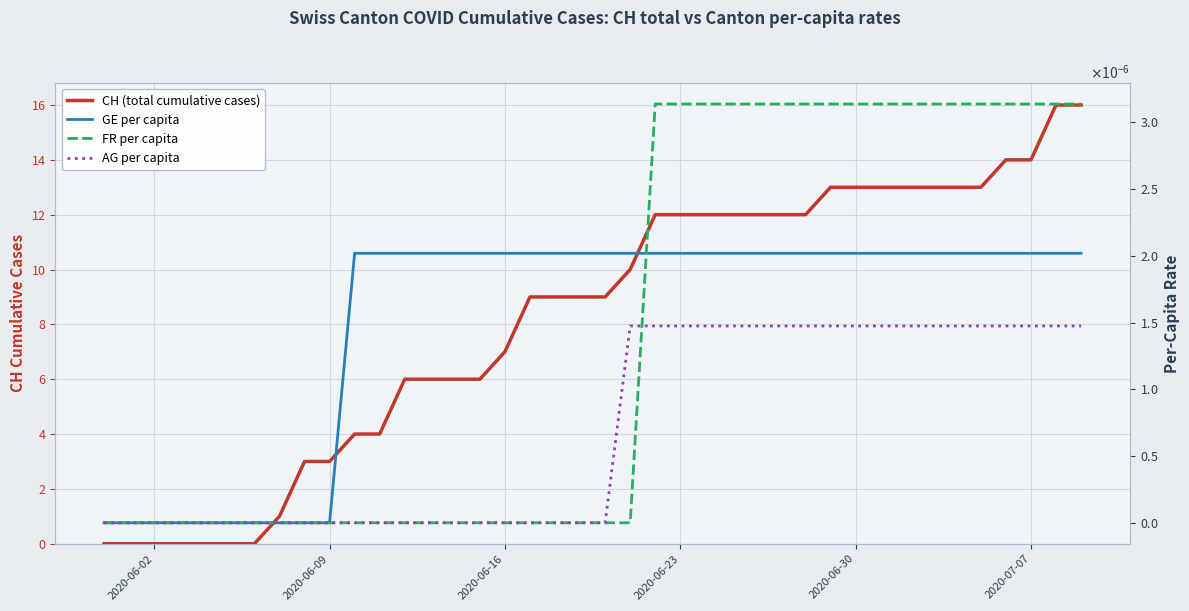

How many intersections are there between FR per capita and AG per capita?

1